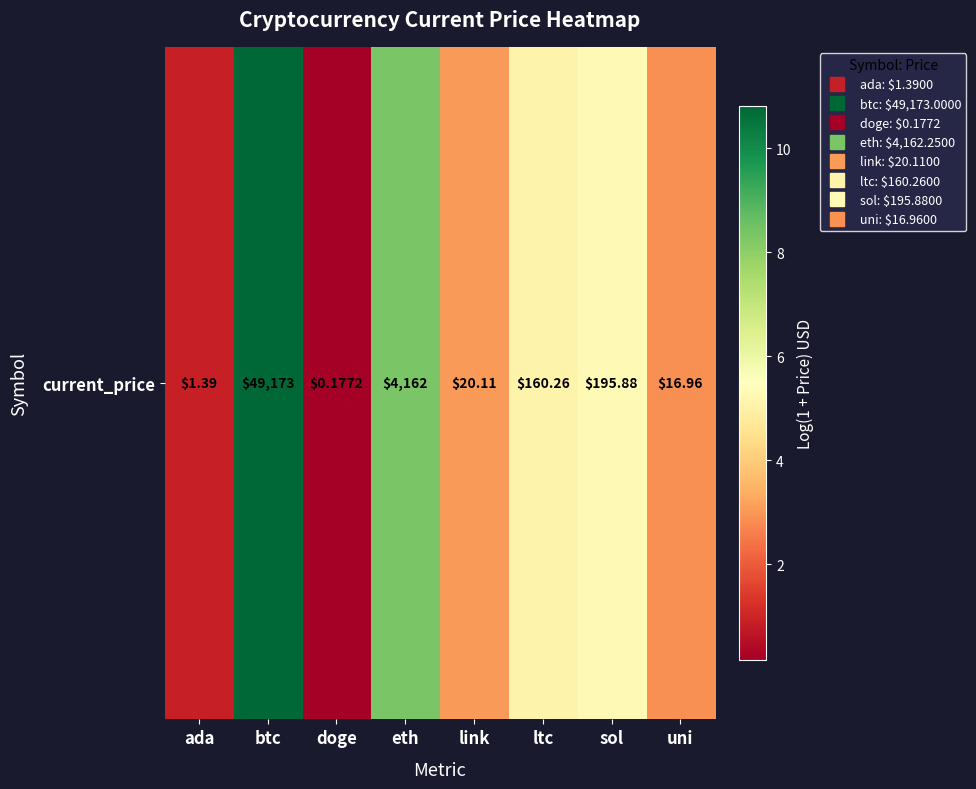

The value at ltc is 5.1. True or false?

True